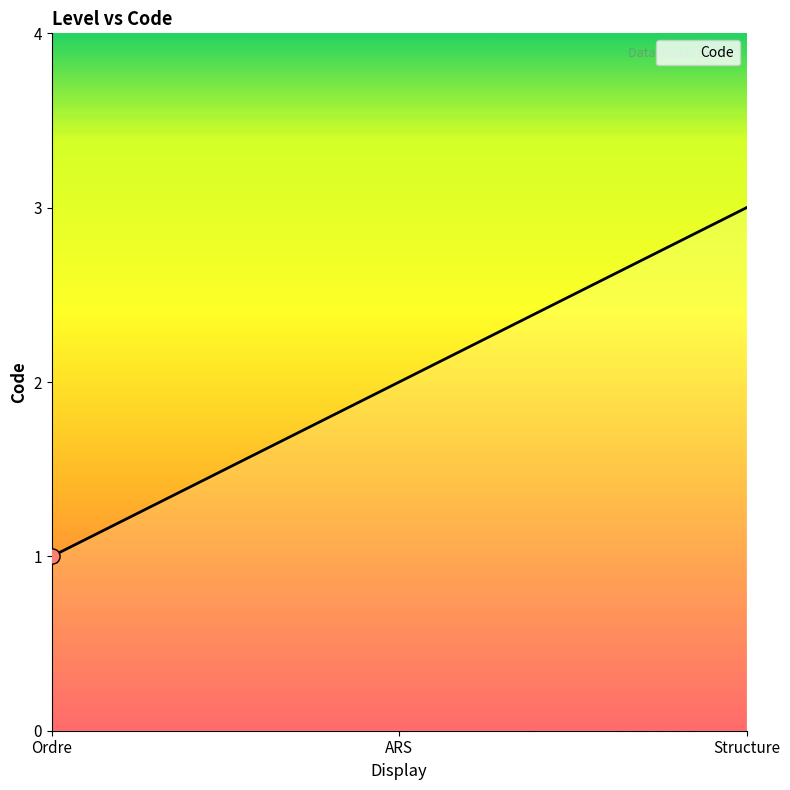

What is the change in value from Ordre to ARS?

+1